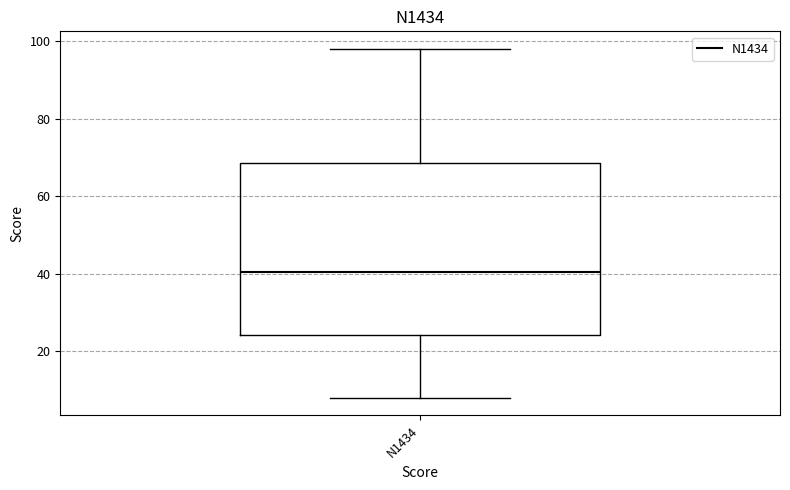

Where does the upper whisker of the box for N1434 end on the y-axis? The values are not printed on the chart, so give them approximately, as read against the axis.

98